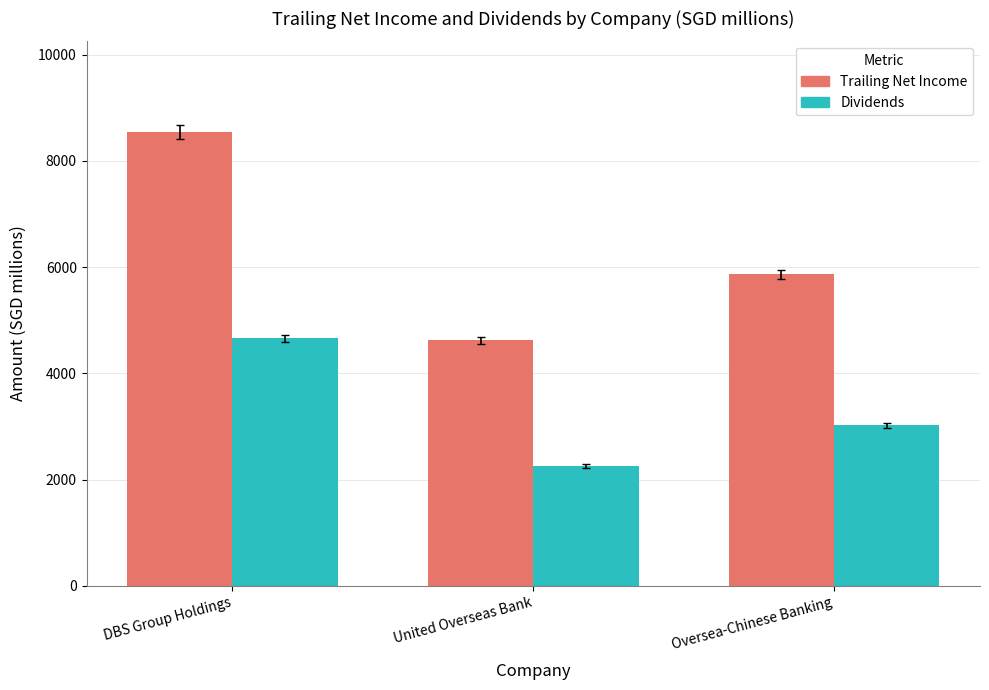

The value of Trailing Net Income at United Overseas Bank is 1764.0. True or false?

False